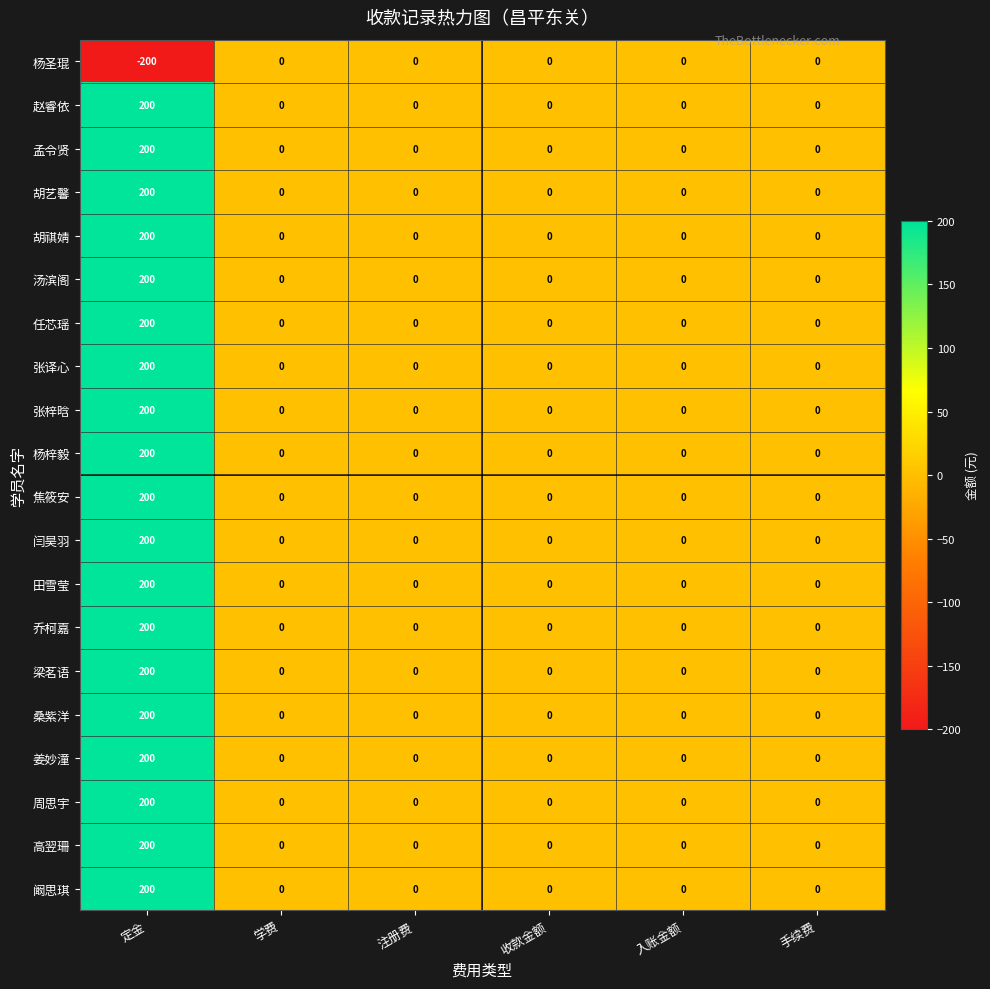

How many values in 杨梓毅 are above zero?

1